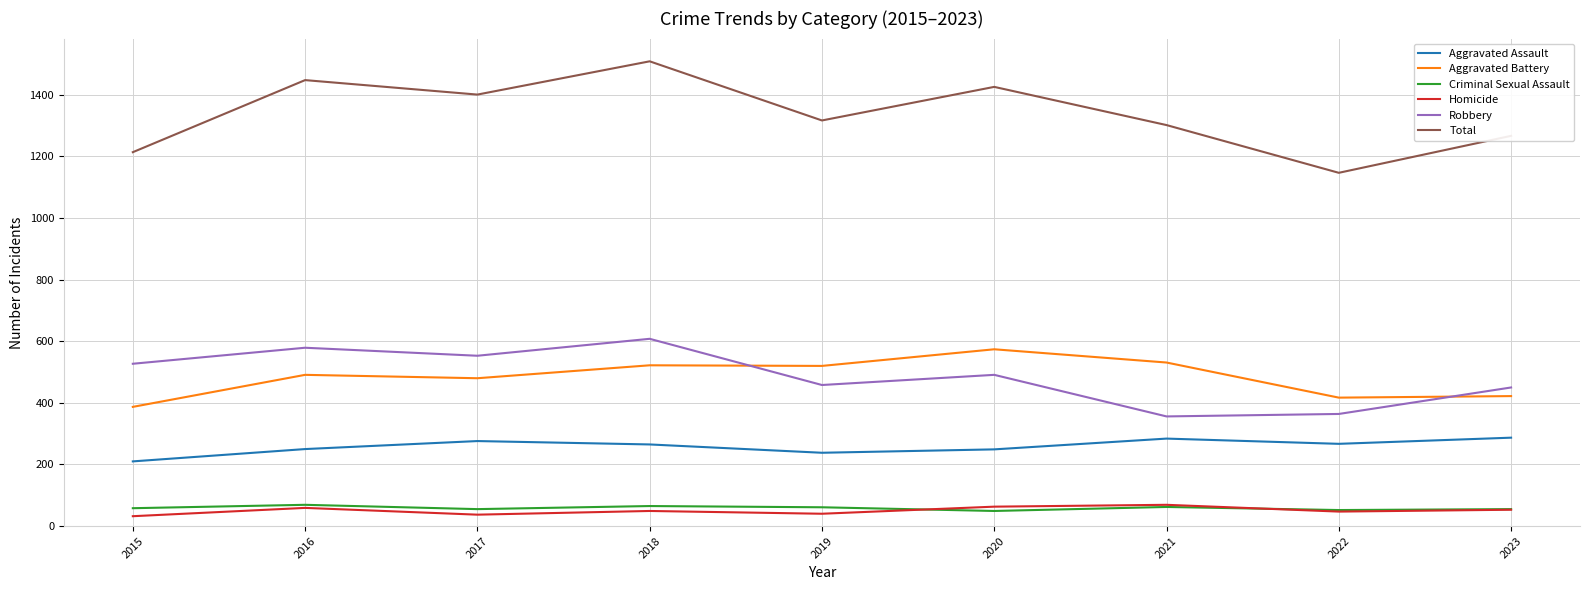

True or false: Aggravated Assault and Homicide cross at least once.

False